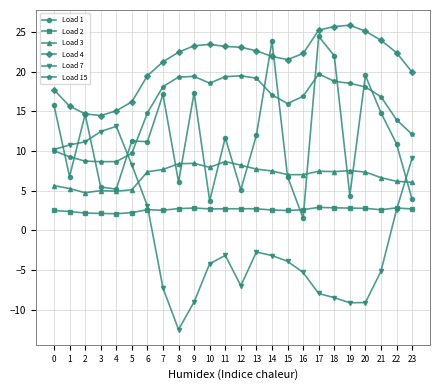

The value of Load 7 at 23 is 9.1. True or false?

True